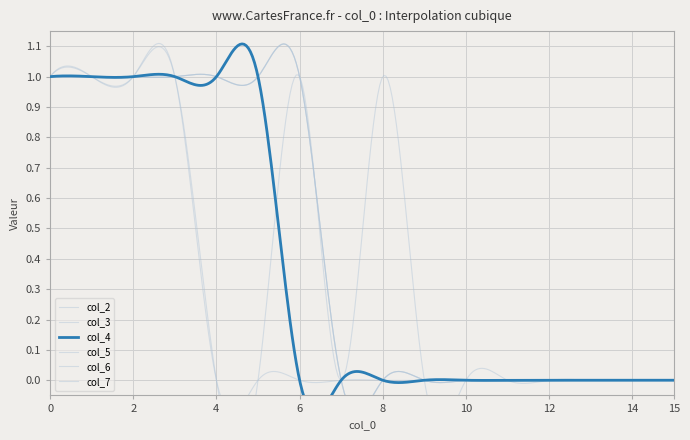

Reading left to right, extract all data points from this chart.

col_2: 0=1	1=1	2=1	3=1	4=0	5=0	6=1	7=0	8=1	9=0	10=0	11=0	12=0	13=0	14=0	15=0
col_3: 0=1	1=1	2=1	3=1	4=0	5=0	6=0	7=0	8=0	9=0	10=0	11=0	12=0	13=0	14=0	15=0
col_4: 0=1	1=1	2=1	3=1	4=1	5=1	6=0	7=0	8=0	9=0	10=0	11=0	12=0	13=0	14=0	15=0
col_5: 0=1	1=1	2=1	3=1	4=1	5=1	6=1	7=0	8=0	9=0	10=0	11=0	12=0	13=0	14=0	15=0
col_6: 0=1	1=1	2=1	3=1	4=1	5=1	6=1	7=0	8=0	9=0	10=0	11=0	12=0	13=0	14=0	15=0
col_7: 0=1	1=1	2=1	3=1	4=1	5=1	6=1	7=0	8=0	9=0	10=0	11=0	12=0	13=0	14=0	15=0